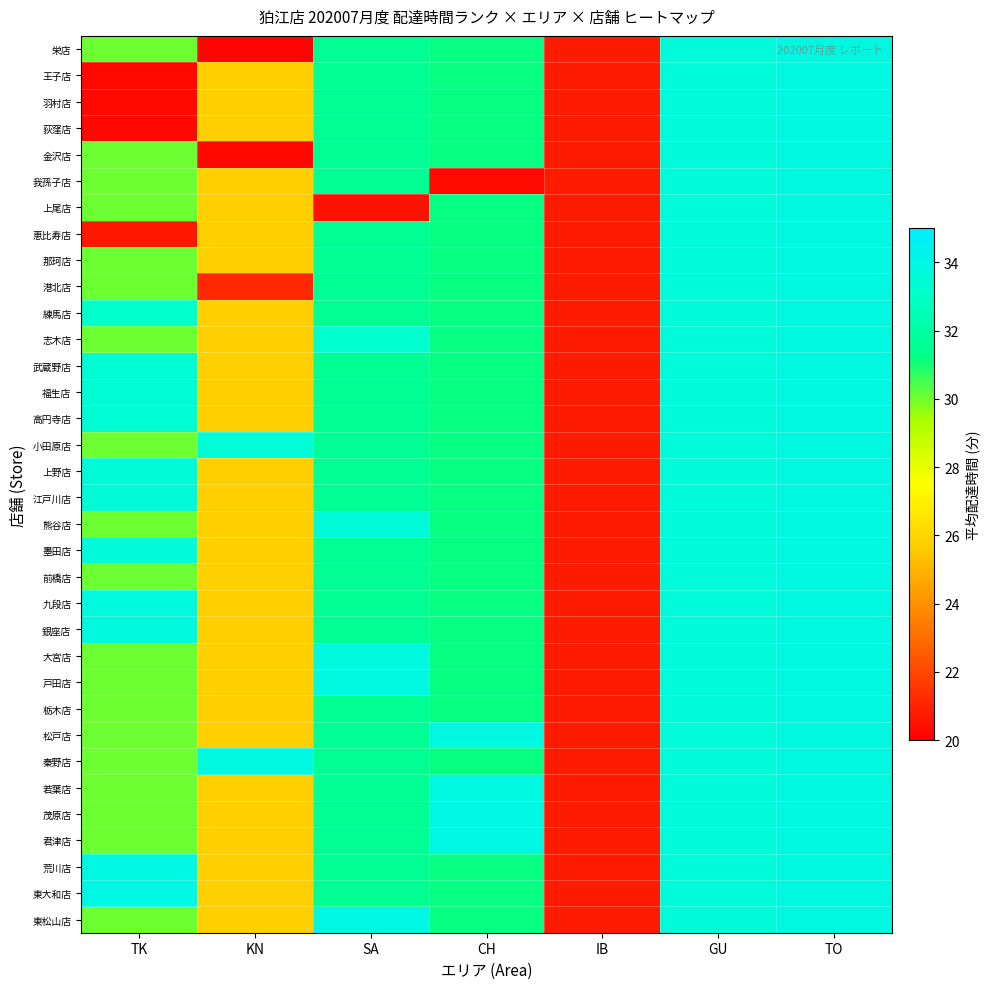

How many series are shown in this chart?

34